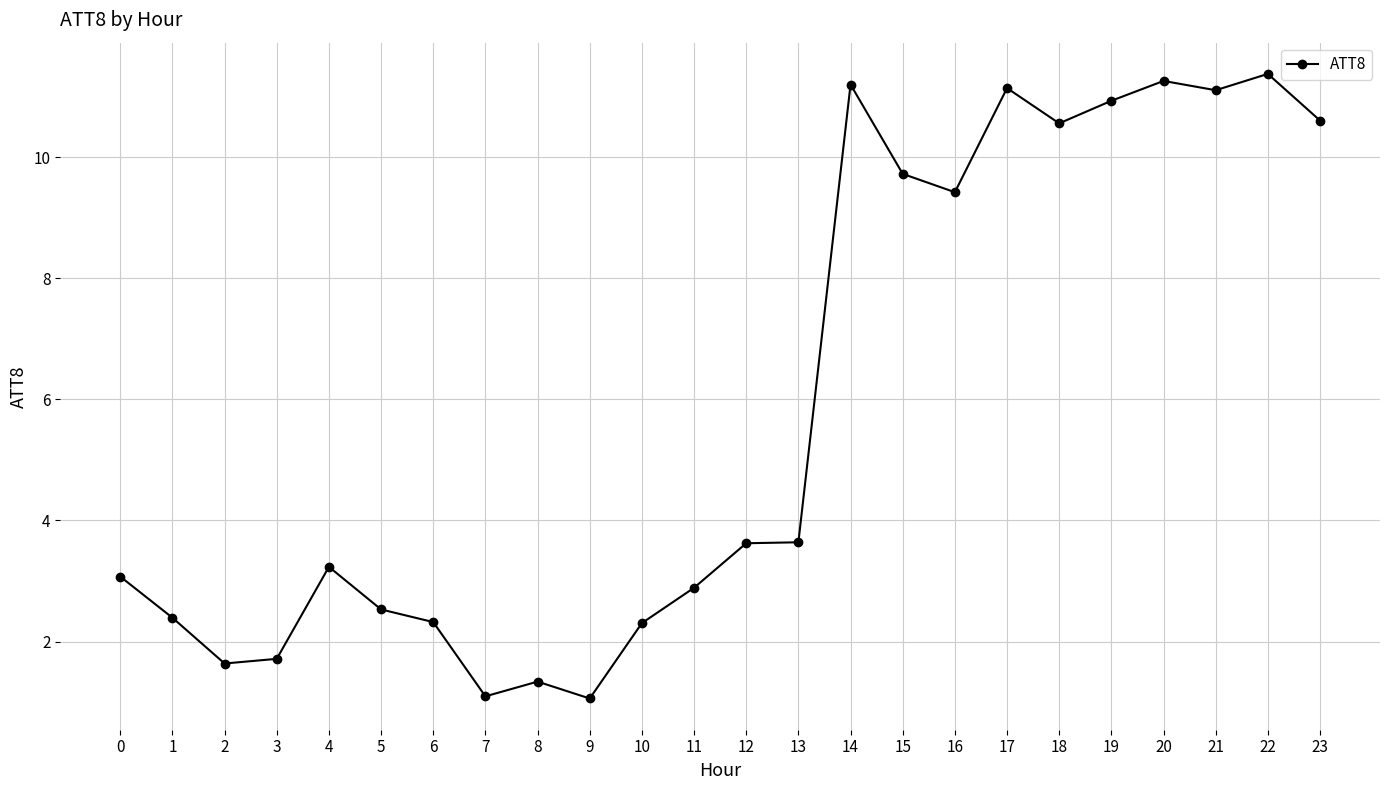

What is the sum of the values at 10 and 9?

3.4